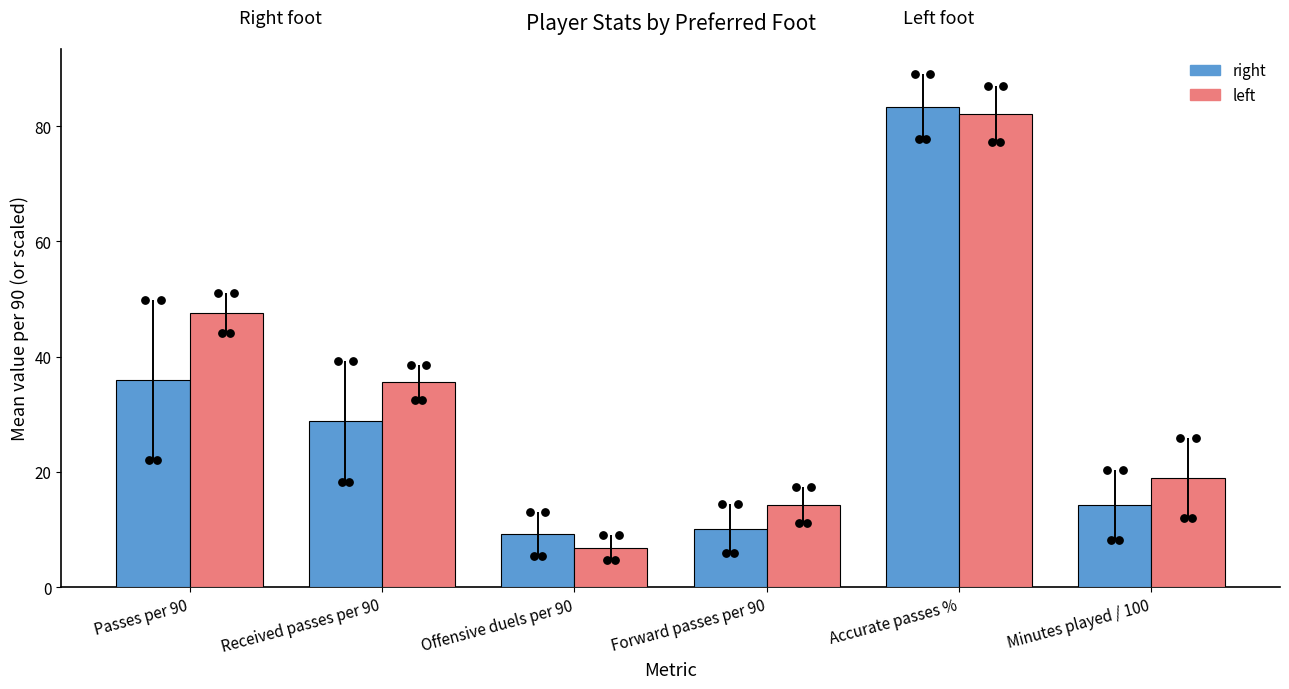

What are all the series names shown in the legend?

right, left